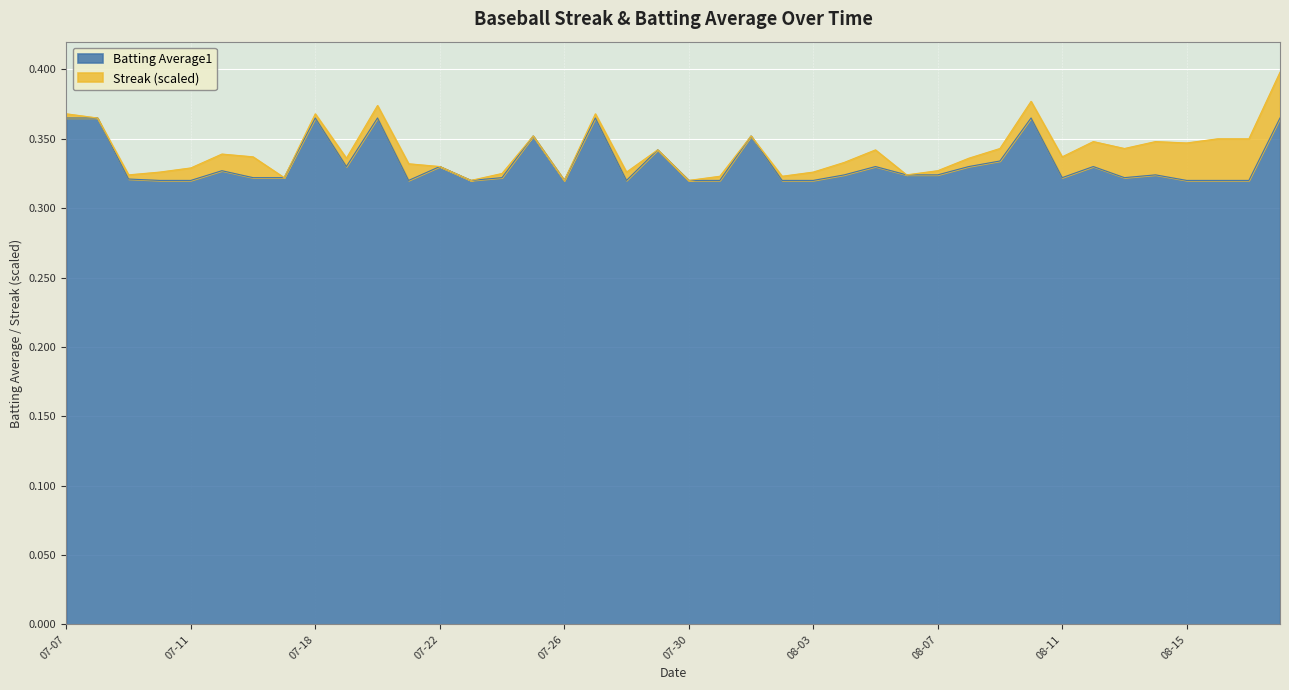

The chart shows a value of 0.2 at 08-15. True or false?

False